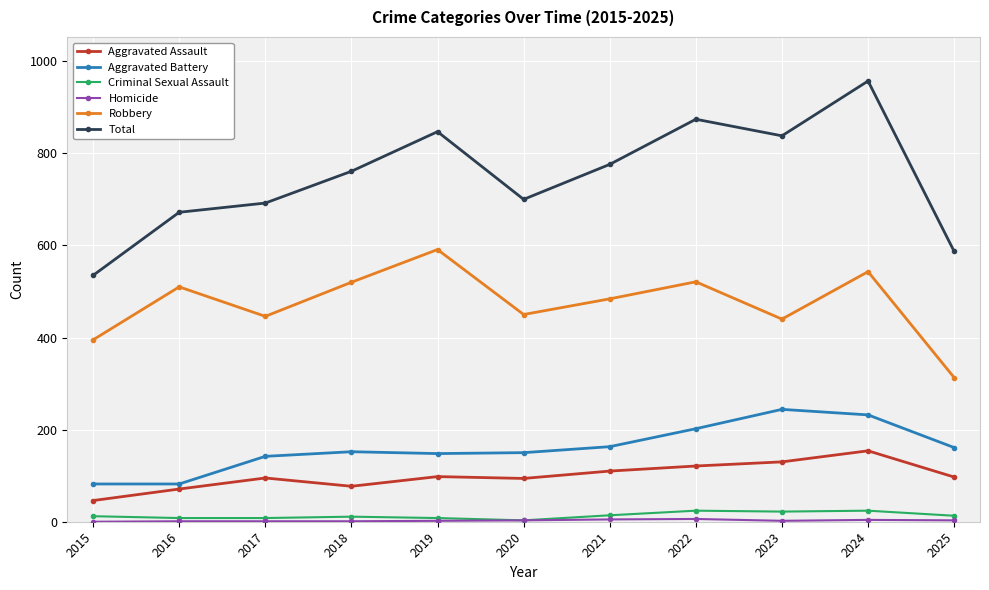

At which category is the sum across all series the highest?

2024